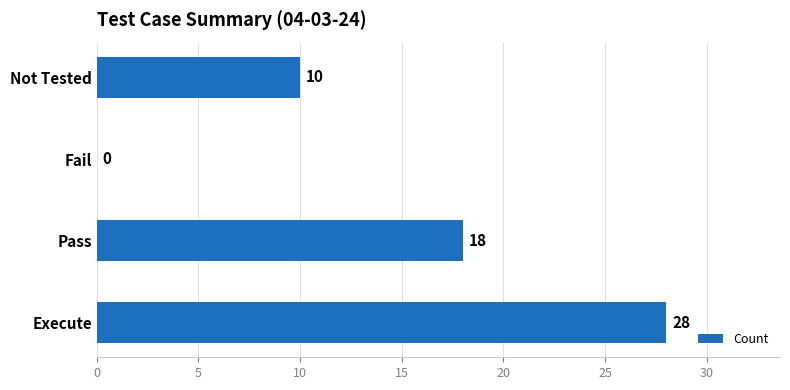

Which label corresponds to the largest value in the chart?

Execute